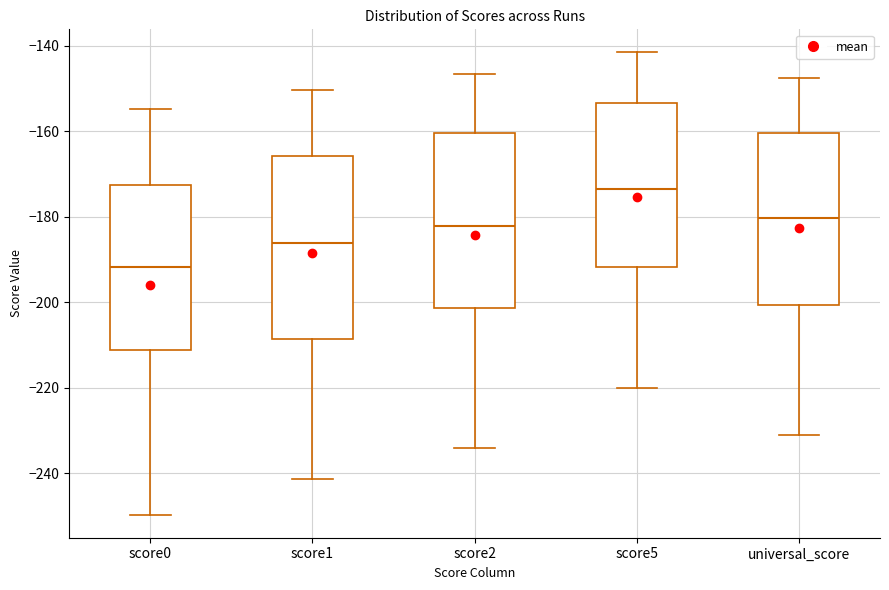

Which box's median line is the highest?

score5